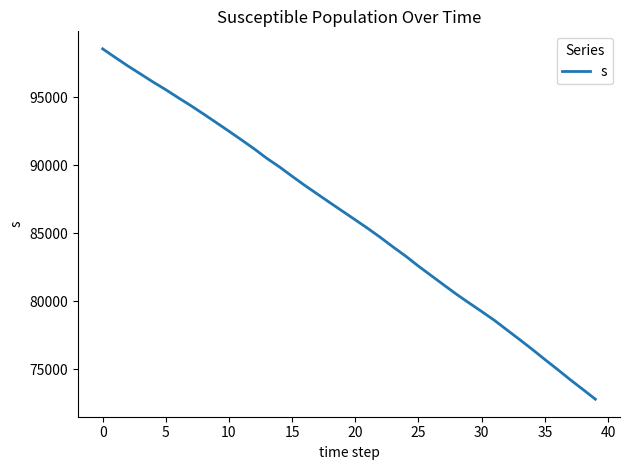

Does the chart display data point markers on the line(s)?

No